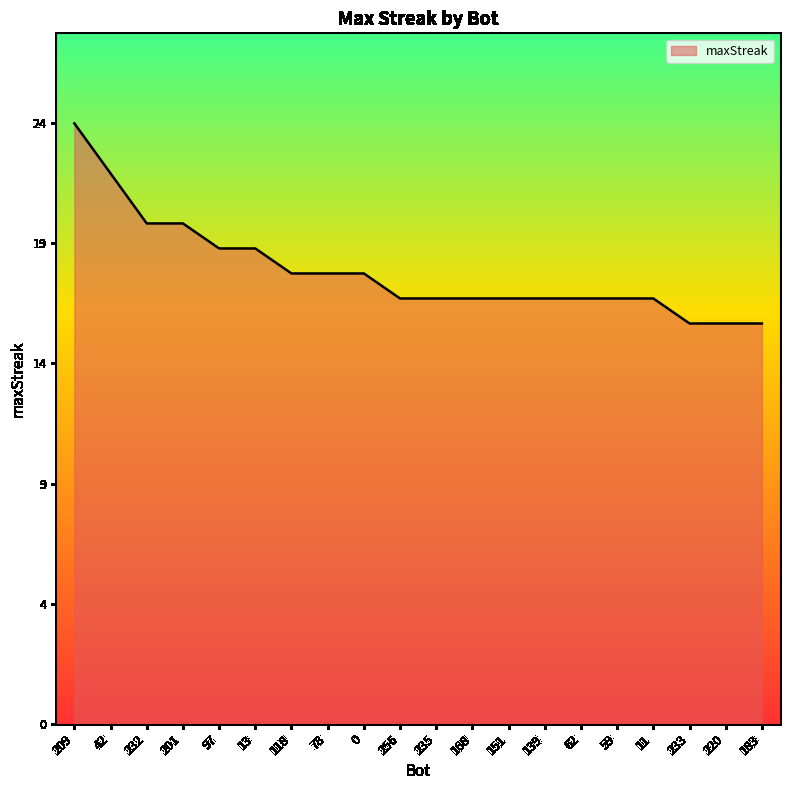

What is the change in value from 13 to 139?

-2